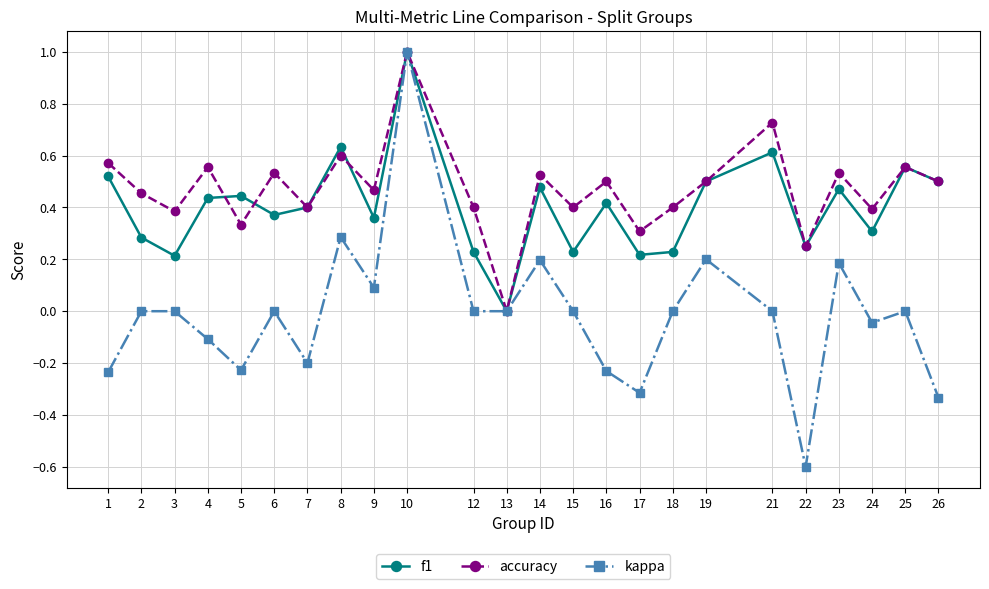

Is the value of kappa at 19 greater than the value of accuracy at 6?

No